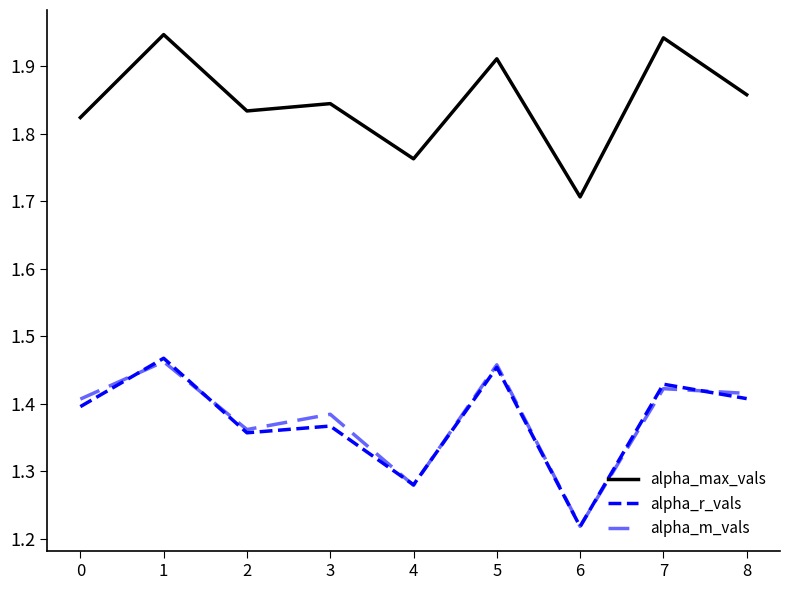

Does the chart display data point markers on the line(s)?

No